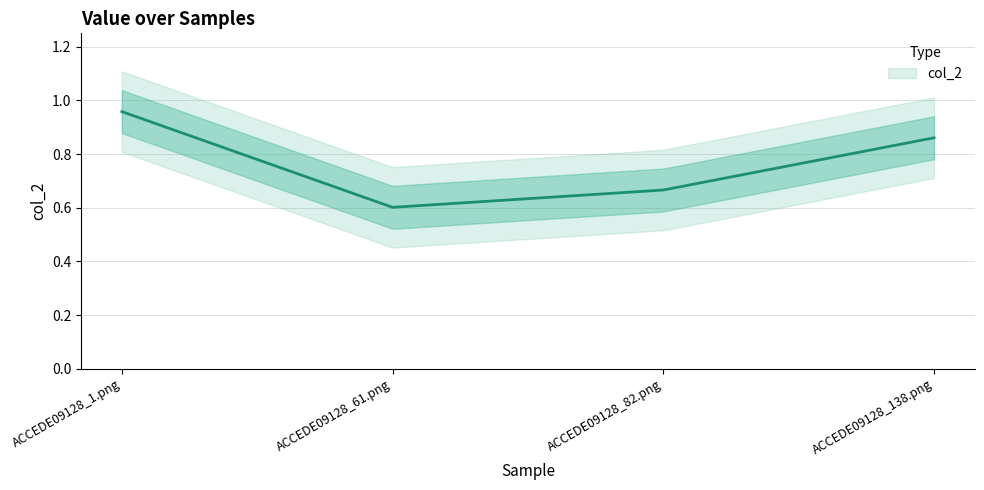

What is the value of the 1st point from the left?

1.0